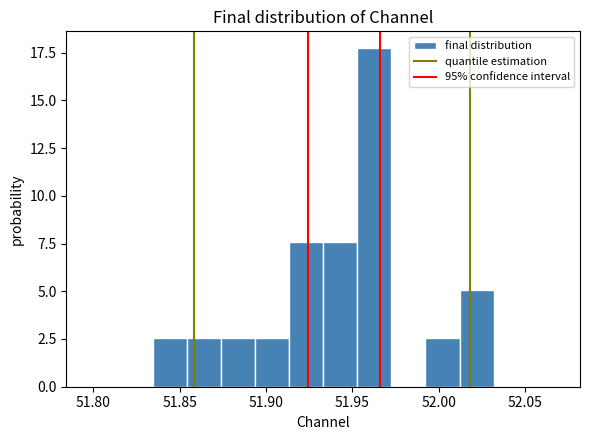

Around what value on the x-axis is the tallest bar? Give the approximate position of its centre, as read against the axis.

51.965